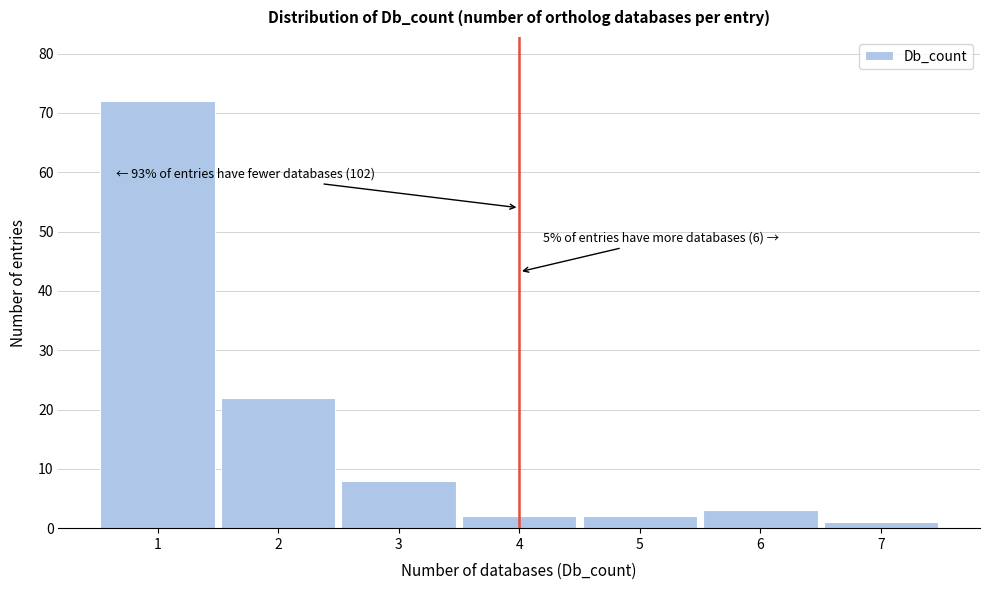

Which range on the x-axis has the tallest bar?

0.5 to 1.5